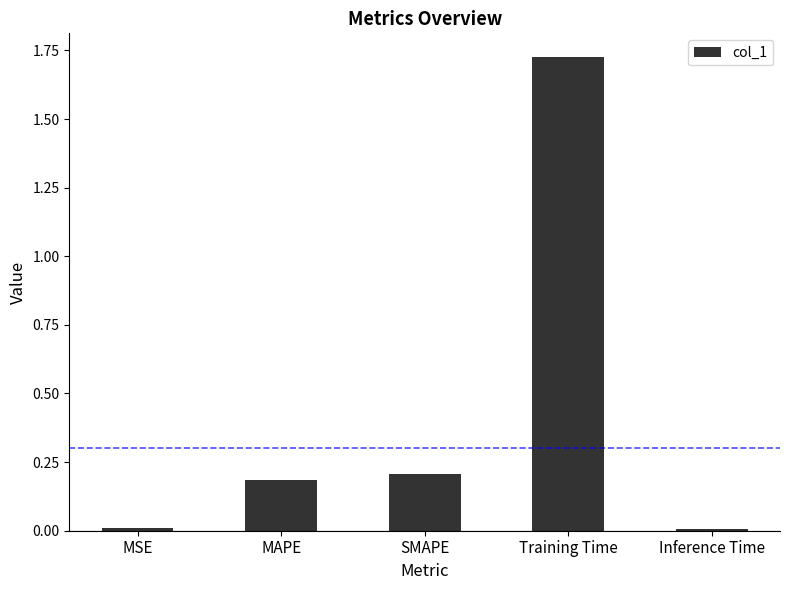

What is the label of the 5th bar from the right?

MSE